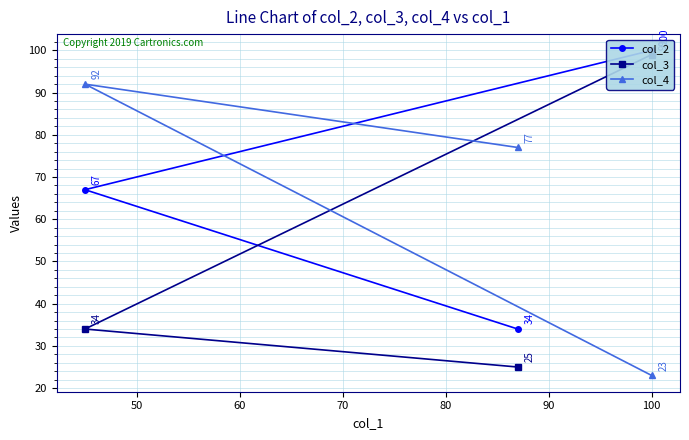

What is the lowest value of the col_4 series?

23